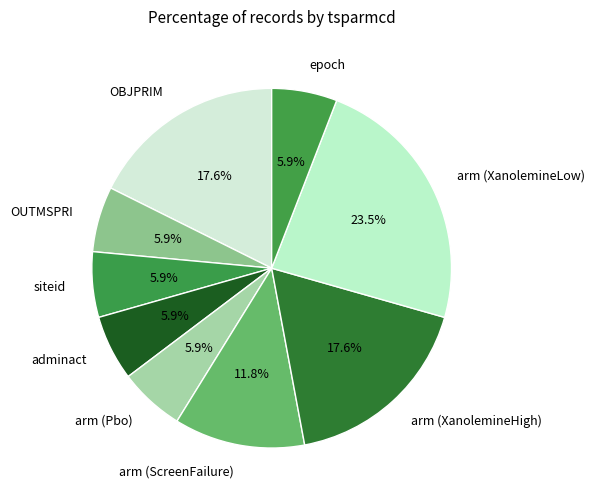

Which slice is the largest?

arm (XanolemineLow)